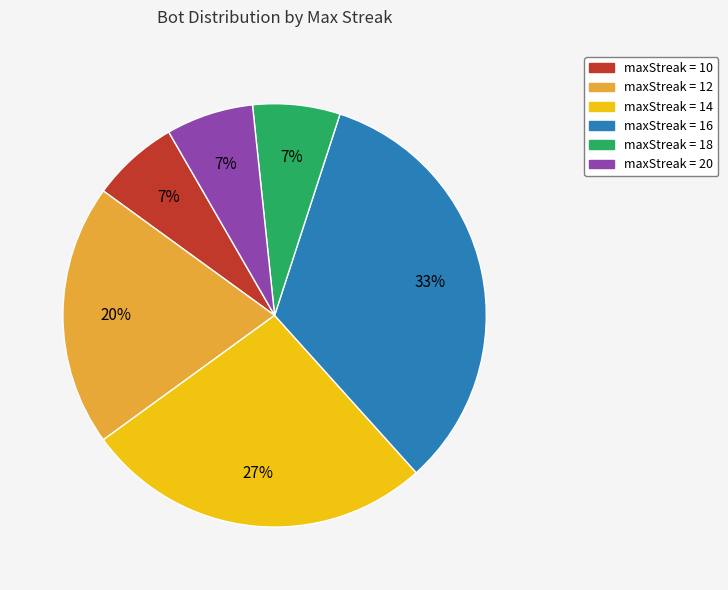

Does any single category account for the majority?

No